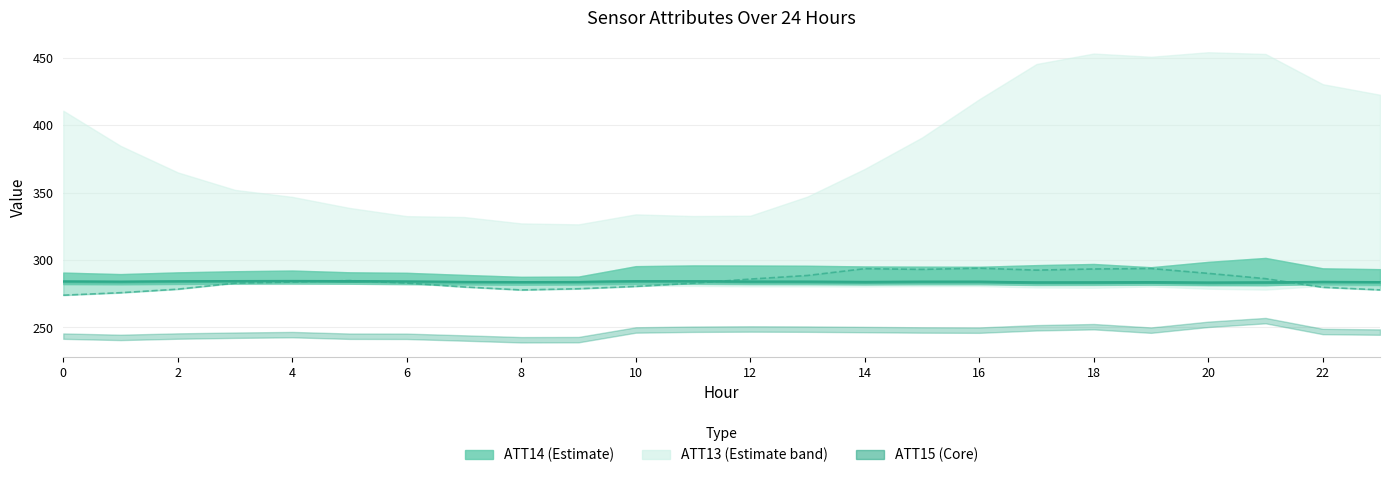

At which label is ATT13 estimate closest to 283?

6